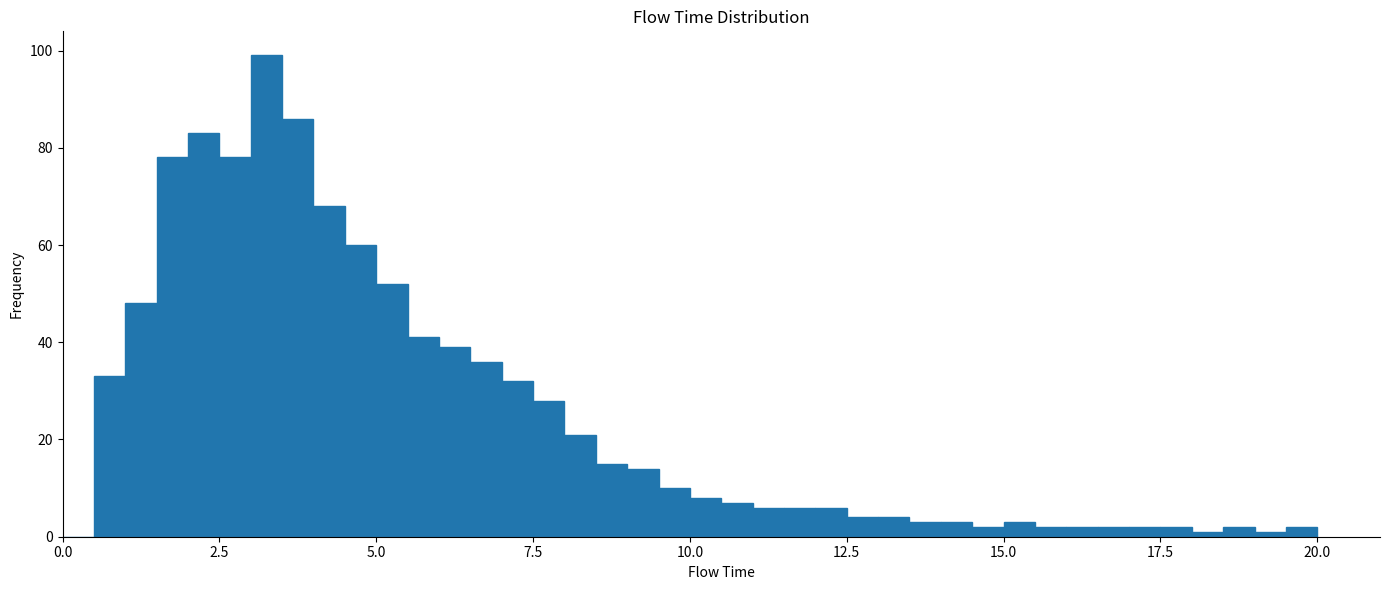

Around what value on the x-axis is the tallest bar? Give the approximate position of its centre, as read against the axis.

3.5